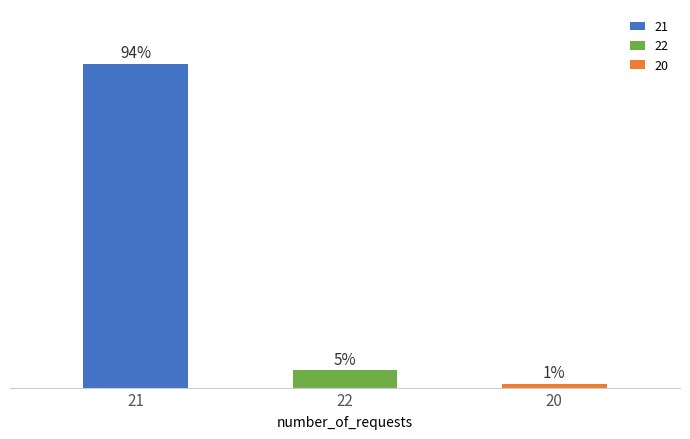

Rank the categories by value from highest to lowest.

21, 22, 20